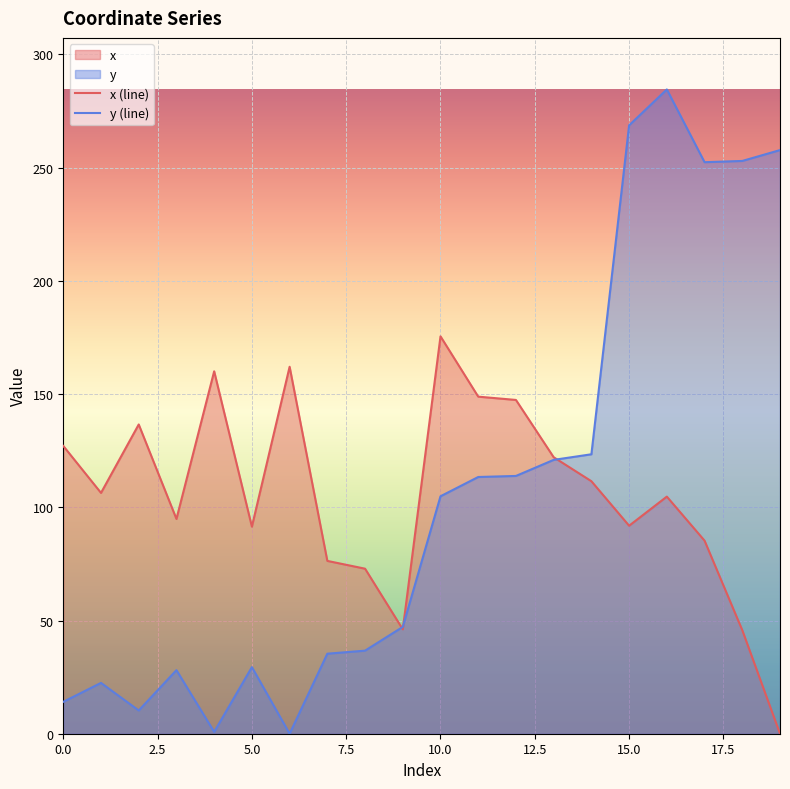

True or false: y has a value of 113.8 at 12.

True